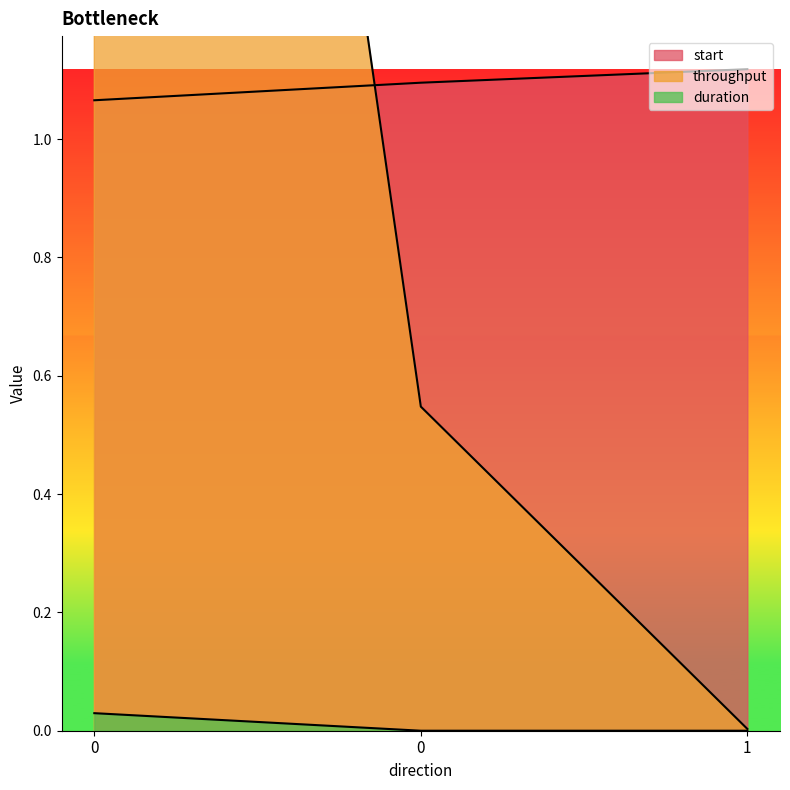

The value of throughput at 0 is 0.8. True or false?

False